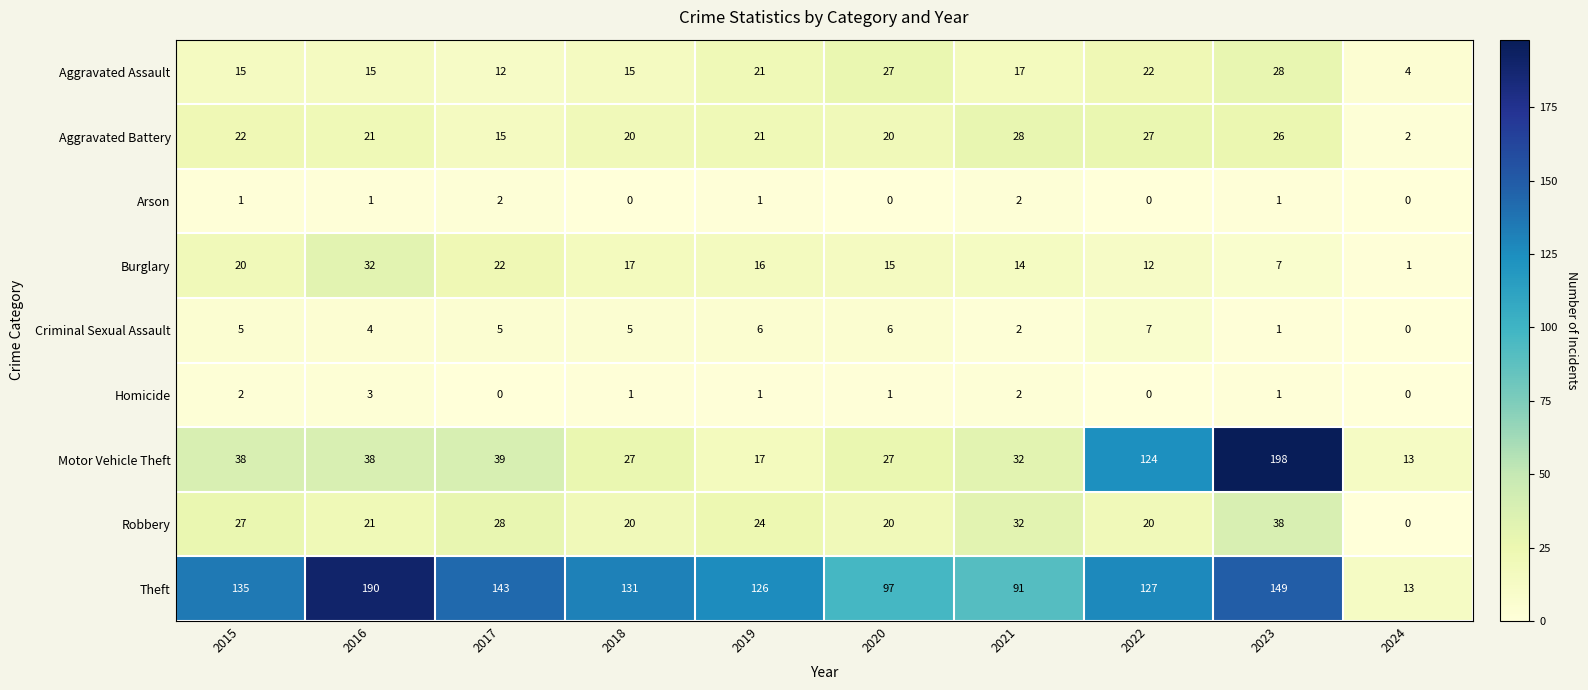

Which series has the widest spread of values?

Motor Vehicle Theft